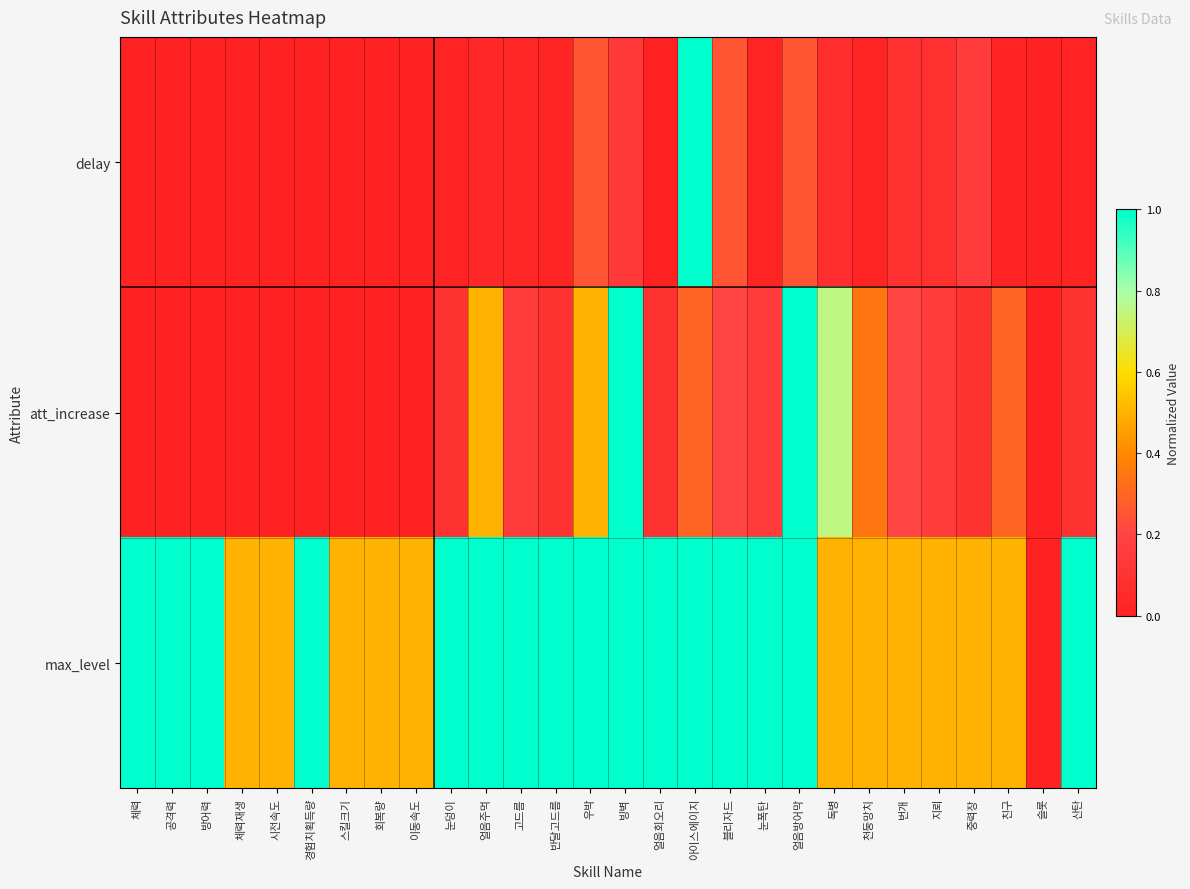

What is the total value across all series at 스킬크기?

0.5